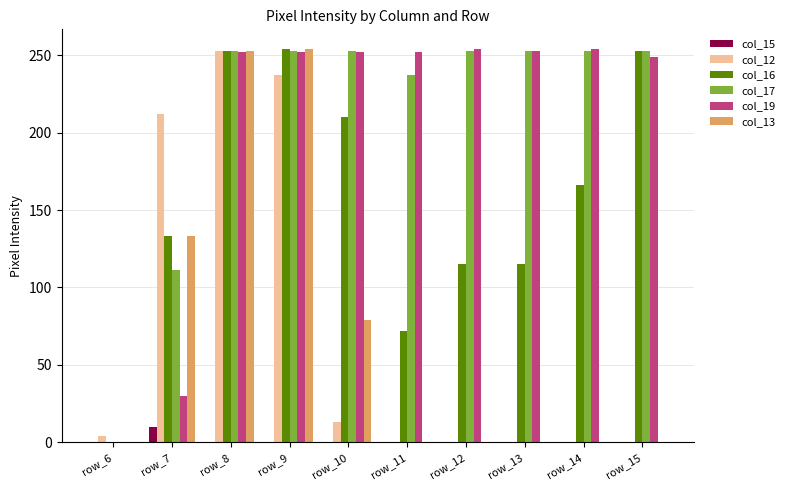

What is the highest value of the col_17 series?

253